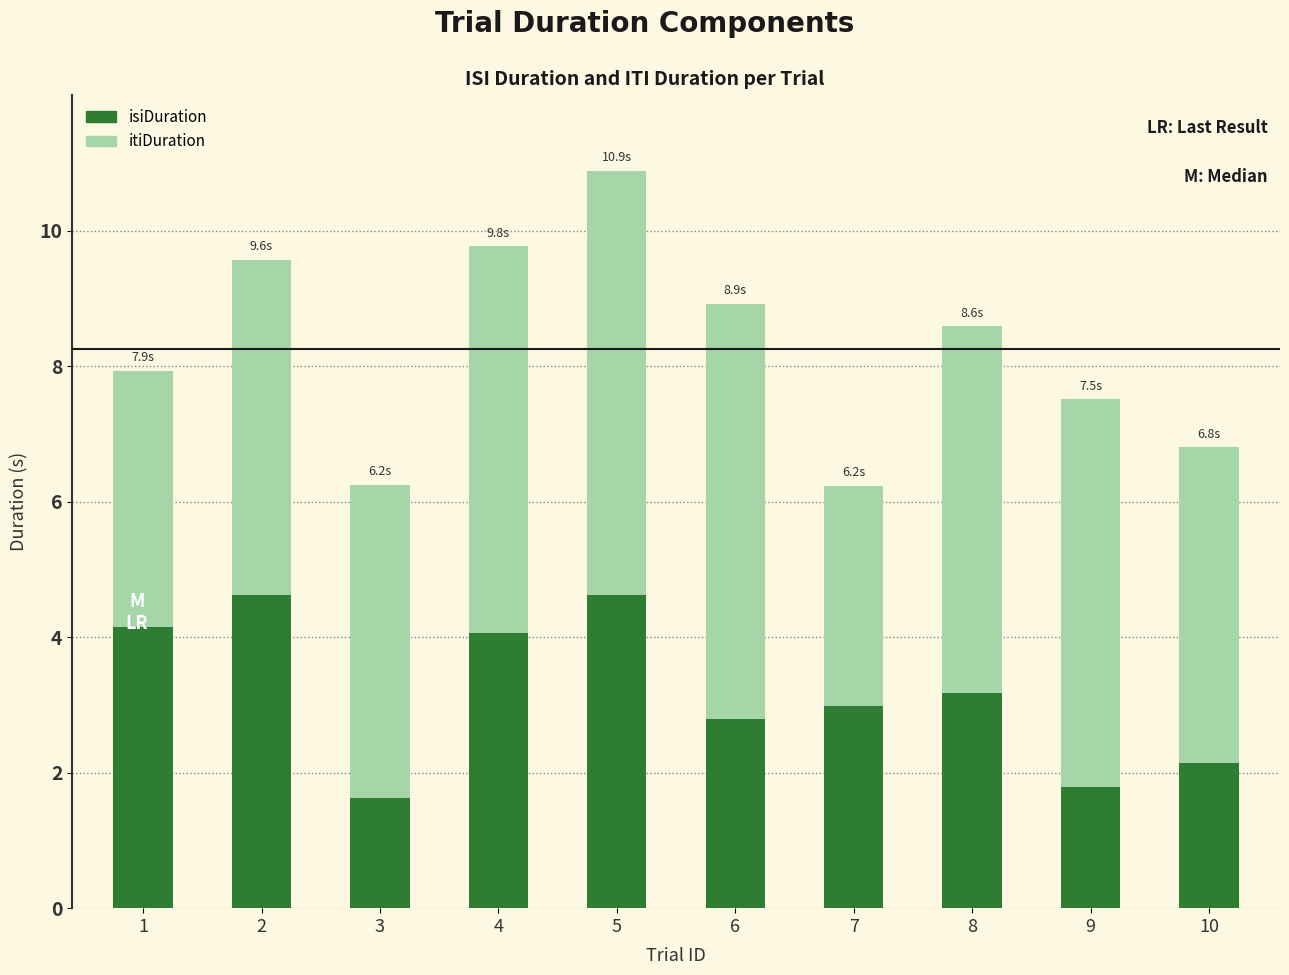

Are the bars horizontal?

No